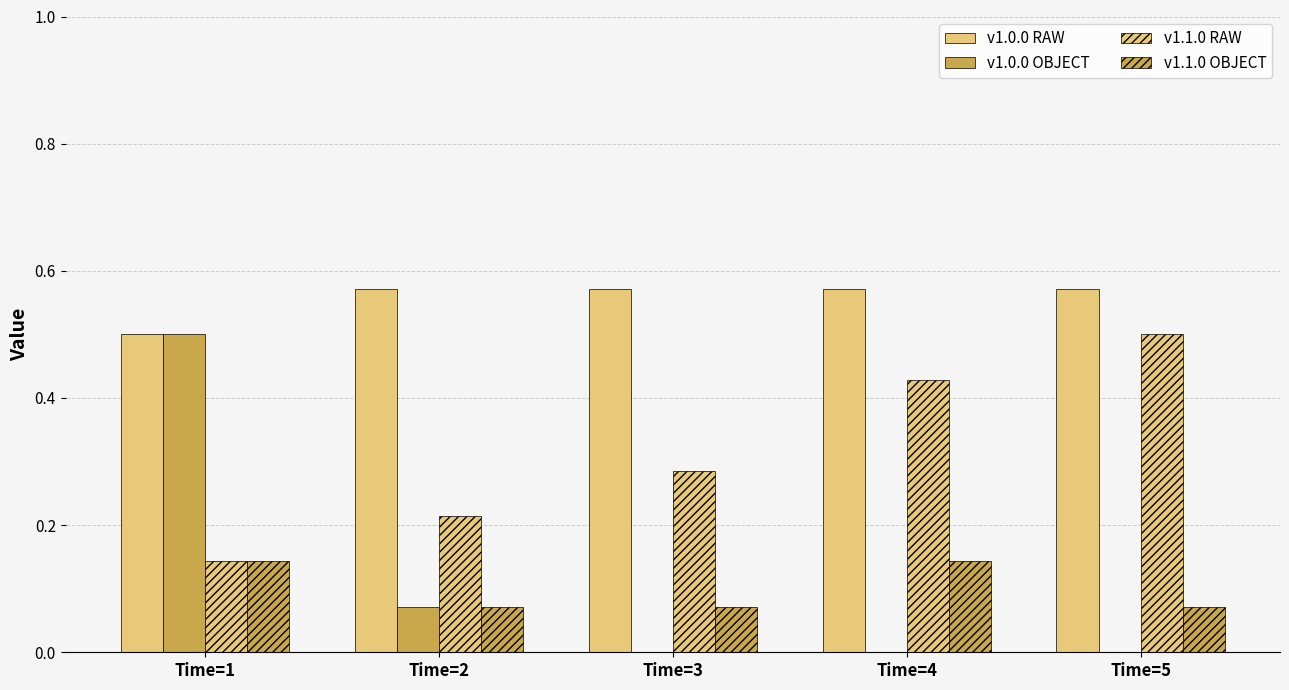

How many series are shown in this chart?

4